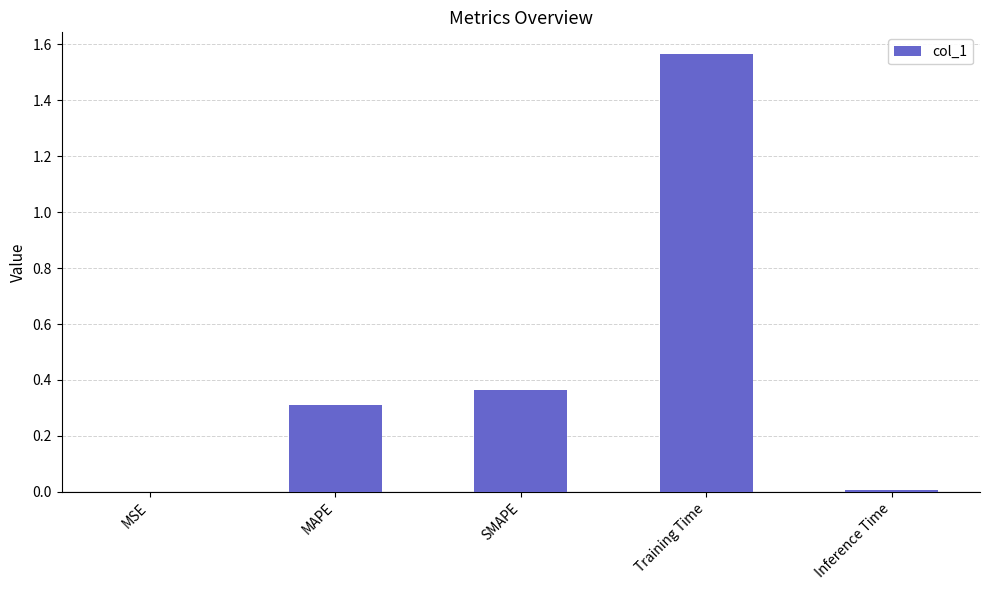

What is the change in value from SMAPE to Training Time?

+1.2